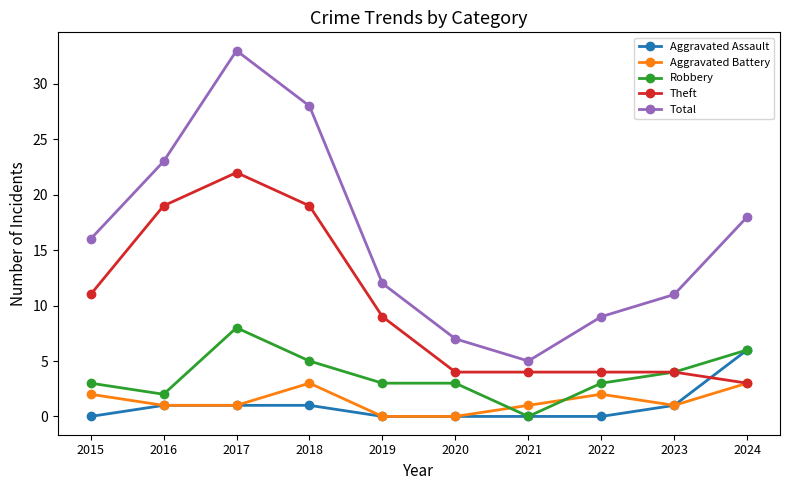

True or false: Theft has more than 0 points higher than both neighbors.

True